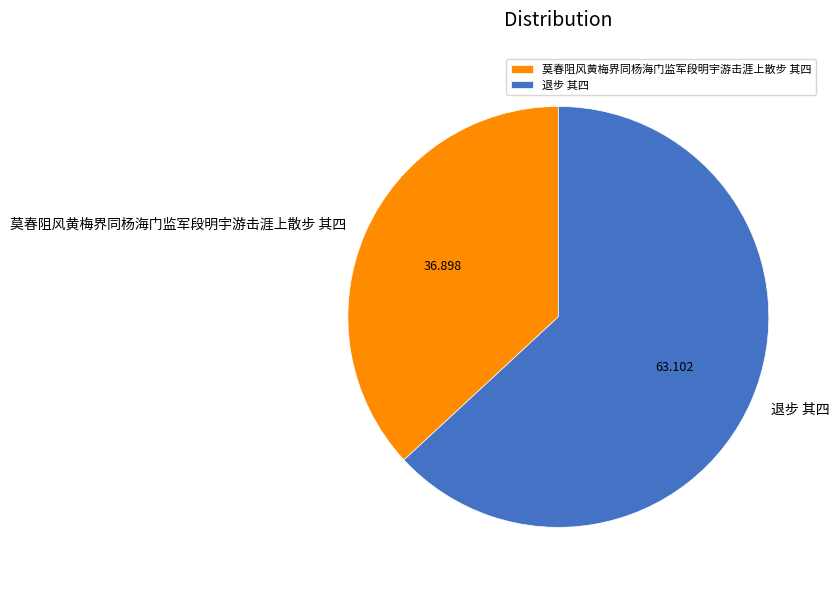

Between 莫春阻风黄梅界同杨海门监军段明宇游击涯上散步 其四 and 退步 其四, which is larger?

退步 其四